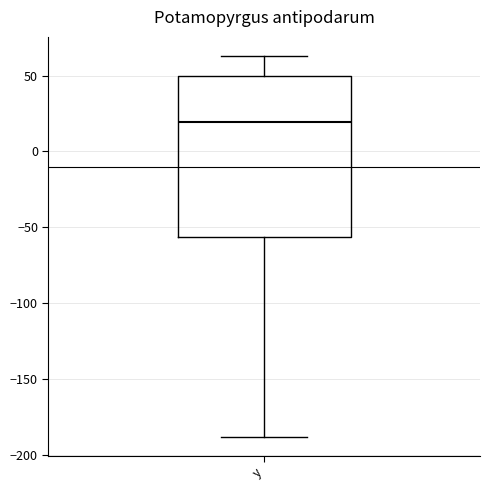

Read this box plot against the y-axis: the position of the median line, the range covered by the box, and the ends of both whiskers. The values are not printed on the chart, so give them approximately, as read against the axis.

median 20, box -55 to 50, whiskers -190 to 65